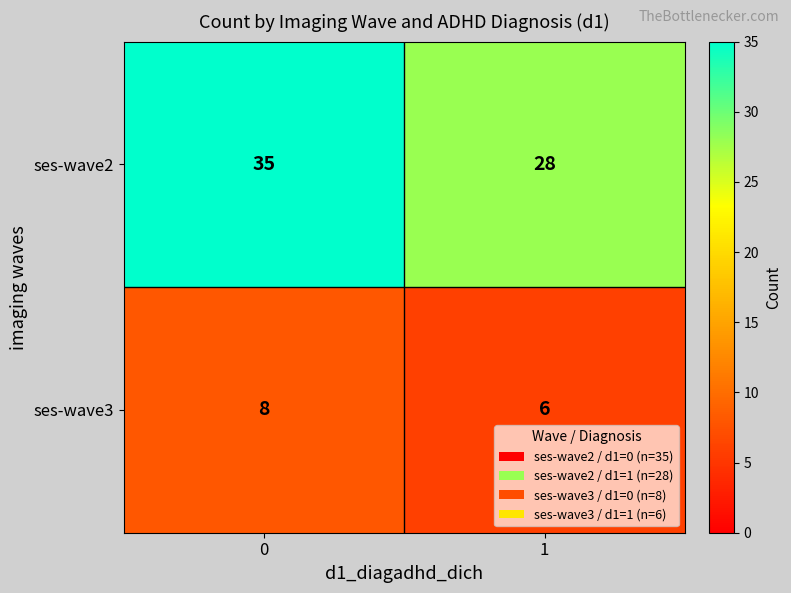

Is the value of ses-wave3 at 0 greater than the value of ses-wave2 at 1?

No